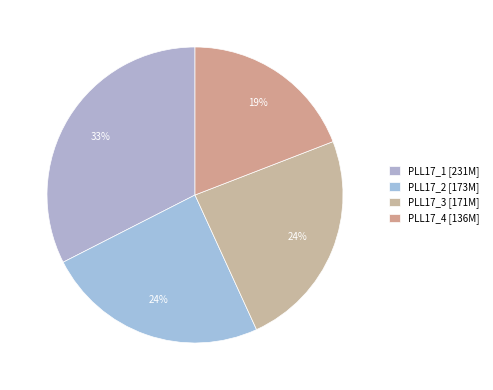

To the nearest percent, what is the average slice percentage?

25%